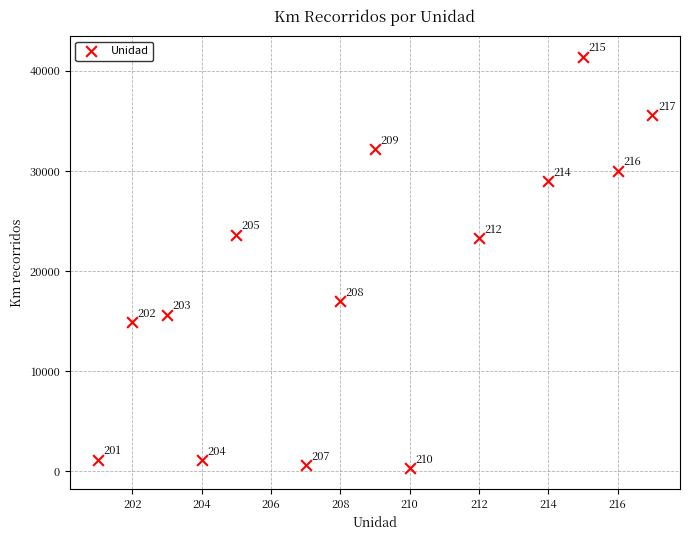

What is the range of X values (max minus min)?

16